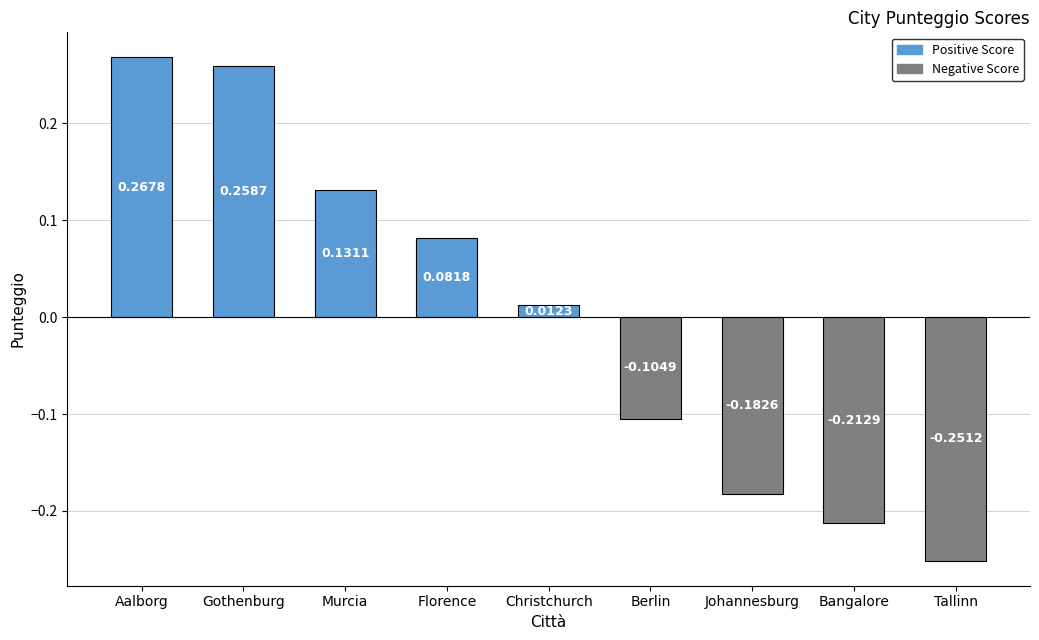

List the labels in order of value, smallest first.

Tallinn, Bangalore, Johannesburg, Berlin, Christchurch, Florence, Murcia, Gothenburg, Aalborg